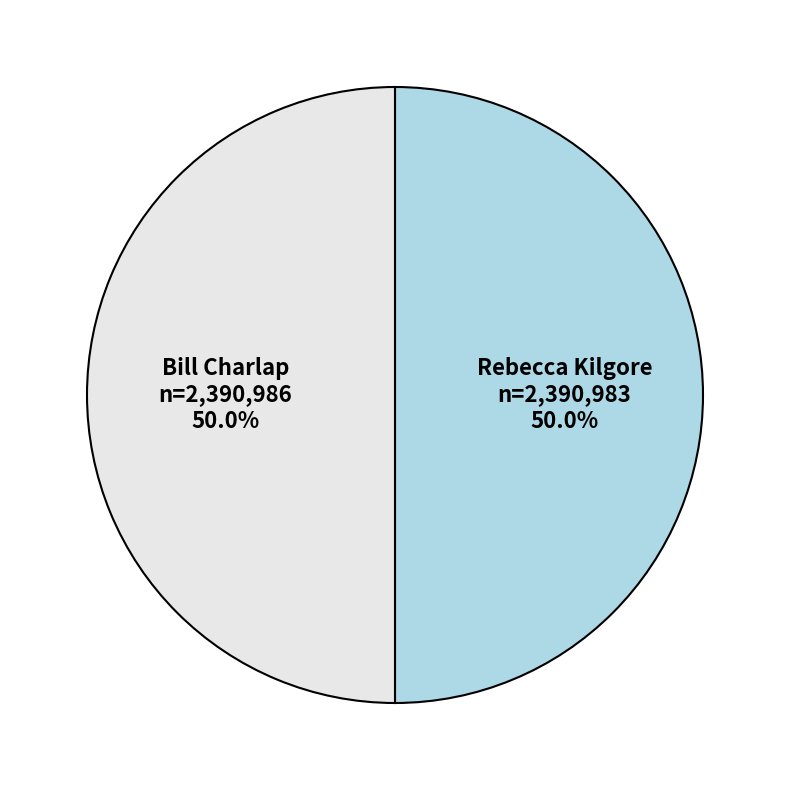

The Rebecca Kilgore slice represents 50% of the pie. True or false?

True